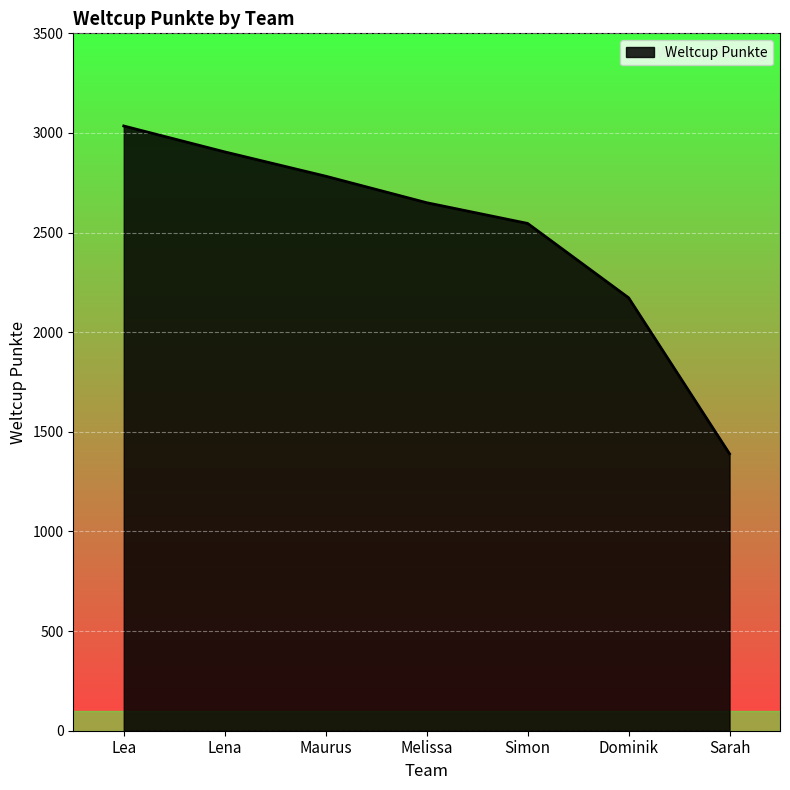

List the labels in order of value, smallest first.

Sarah, Dominik, Simon, Melissa, Maurus, Lena, Lea